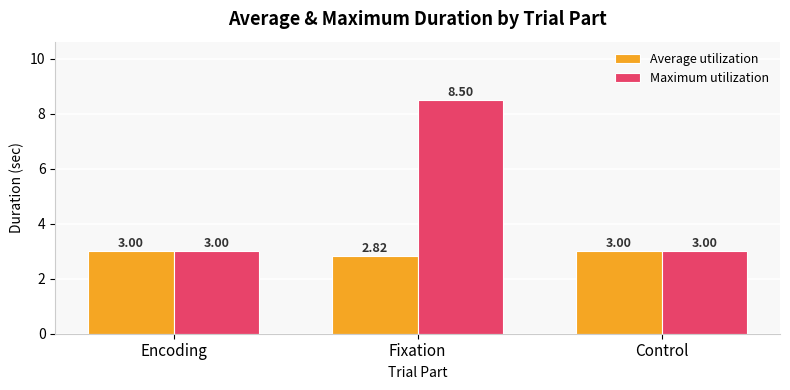

What is the label of the 3rd bar from the left?

Control